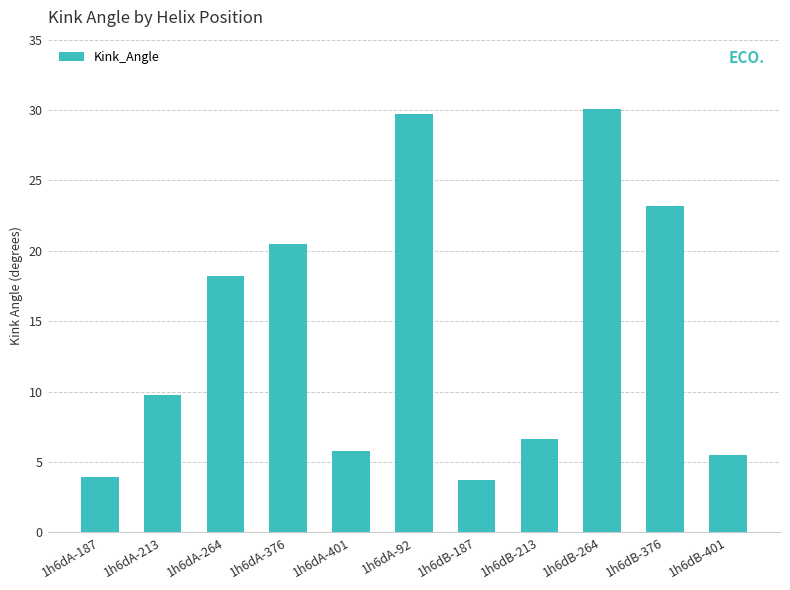

What is the value of the 10th bar from the left?

23.2